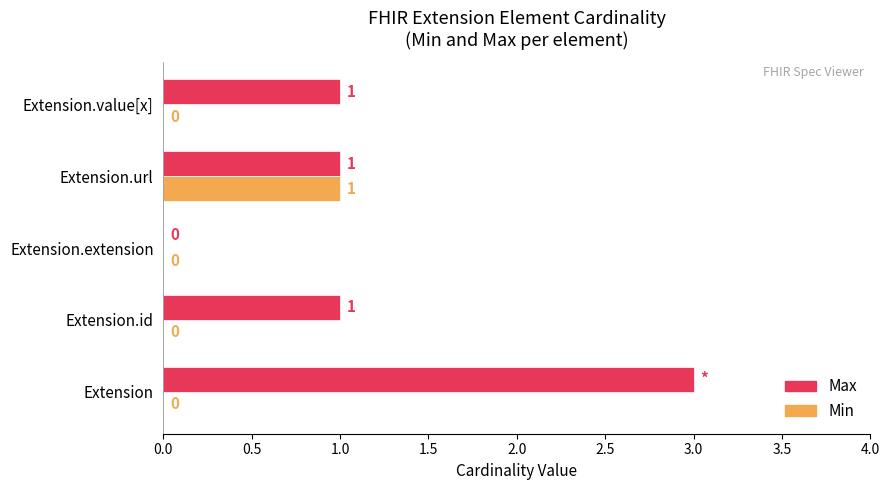

The value of Min at Extension.extension is 0. True or false?

True